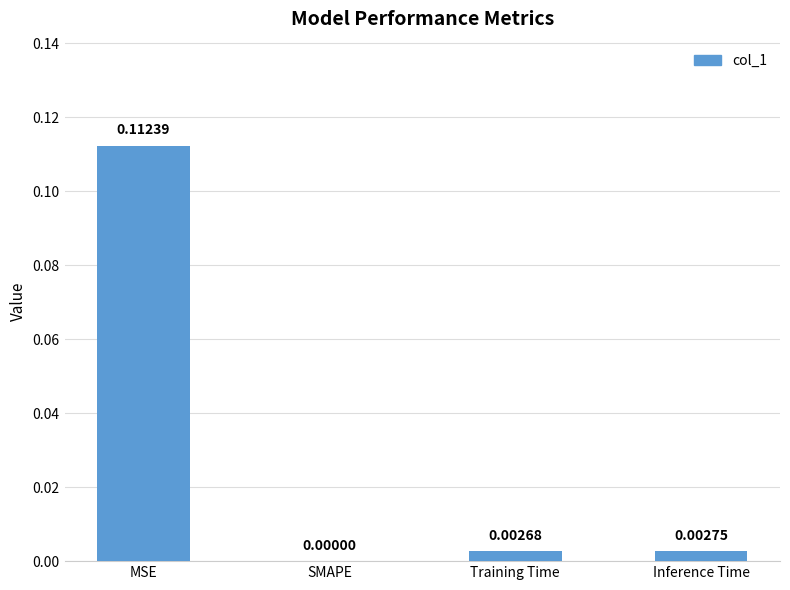

The value at SMAPE is 0.0. True or false?

True